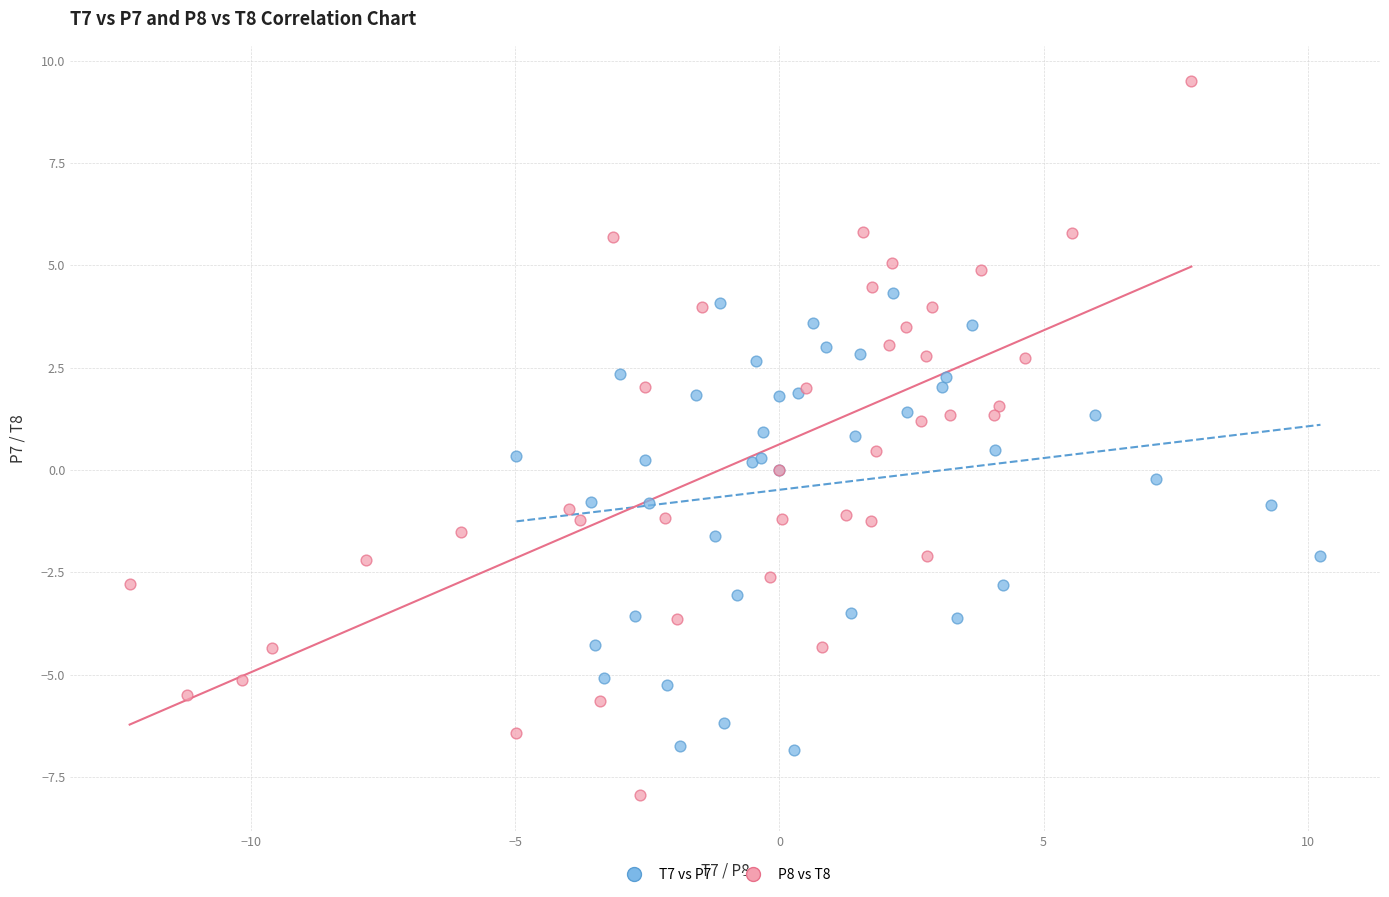

Which series reaches the minimum Y coordinate?

P8 vs T8